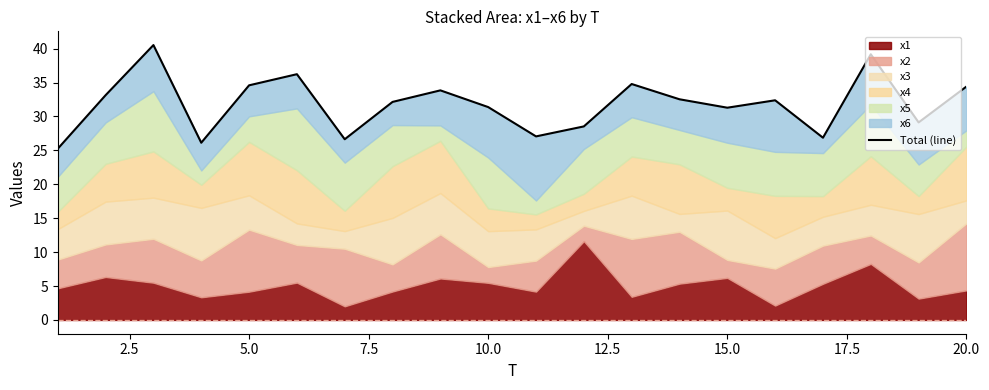

Reading left to right, extract all data points from this chart.

25.2	33.1	40.5	26.1	34.6	36.2	26.6	32.1	33.9	31.4	27.1	28.5	34.8	32.5	31.3	32.4	26.9	39.2	29.1	34.4